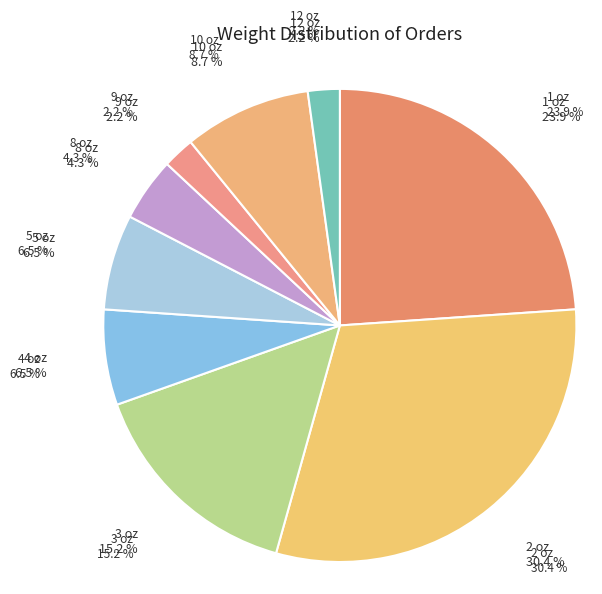

What is the change in value from 8 oz to 9 oz?

-1